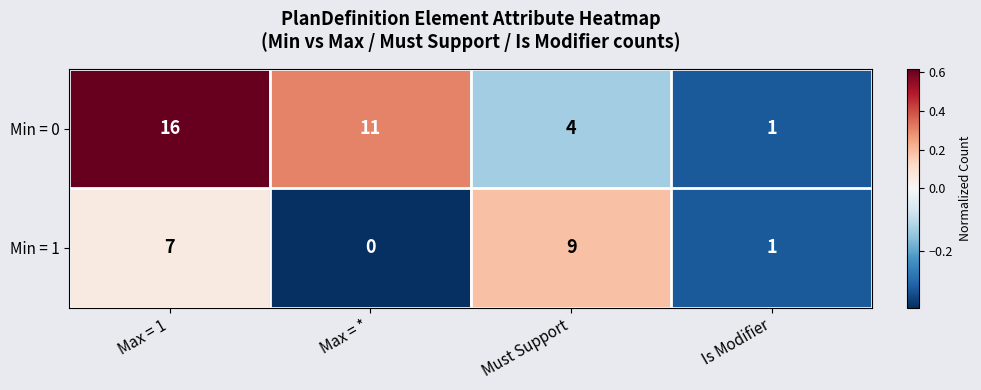

The Min = 1 series shows 10 at Max = 1. True or false?

False